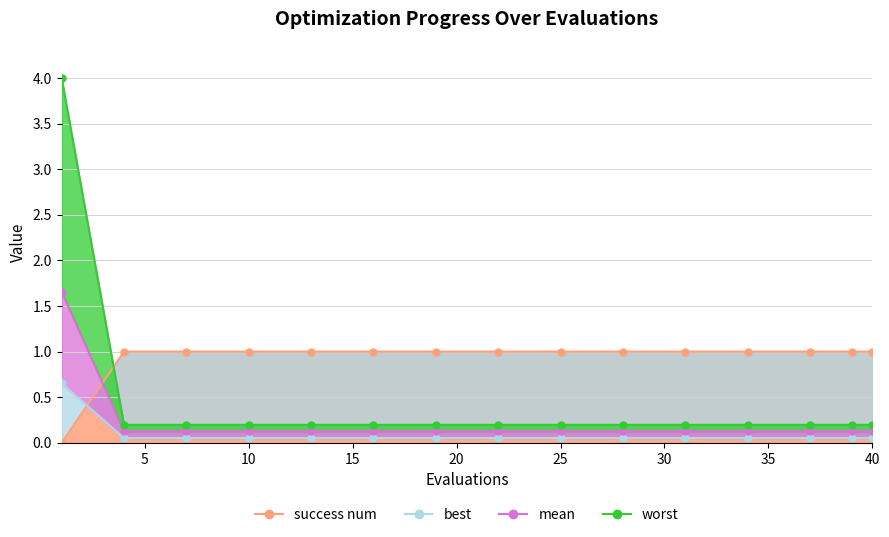

Is the value of mean at 4 greater than the value of best at 31?

Yes